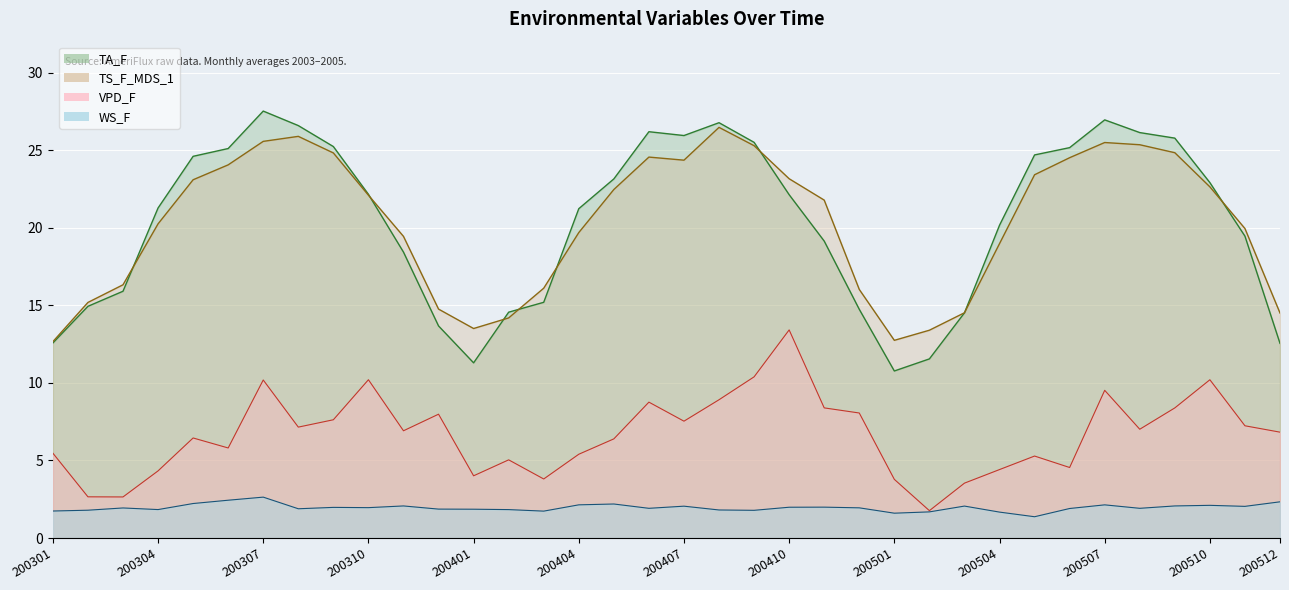

Reading right to left, transcribe all the data shown in this chart.

TA_F: 12.6	19.5	22.9	25.8	26.1	27.0	25.2	24.7	20.2	14.5	11.5	10.8	14.7	19.1	22.1	25.5	26.8	25.9	26.2	23.2	21.2	15.2	14.6	11.3	13.7	18.4	22.2	25.2	26.6	27.5	25.1	24.6	21.3	15.9	14.9	12.6
TS_F_MDS_1: 14.5	20.0	22.6	24.8	25.4	25.5	24.5	23.4	19.0	14.5	13.4	12.7	16.0	21.8	23.2	25.3	26.5	24.4	24.6	22.5	19.7	16.1	14.2	13.5	14.8	19.4	22.1	24.8	25.9	25.6	24.1	23.1	20.3	16.3	15.2	12.7
VPD_F: 6.8	7.2	10.2	8.4	7.0	9.5	4.5	5.3	4.4	3.5	1.8	3.8	8.1	8.4	13.4	10.4	8.9	7.5	8.8	6.4	5.4	3.8	5.0	4.0	8.0	6.9	10.2	7.6	7.2	10.2	5.8	6.5	4.3	2.6	2.7	5.5
WS_F: 2.3	2.0	2.1	2.1	1.9	2.1	1.9	1.4	1.7	2.1	1.7	1.6	1.9	2.0	2.0	1.8	1.8	2.1	1.9	2.2	2.1	1.7	1.8	1.9	1.9	2.1	2.0	2.0	1.9	2.6	2.4	2.2	1.8	1.9	1.8	1.7